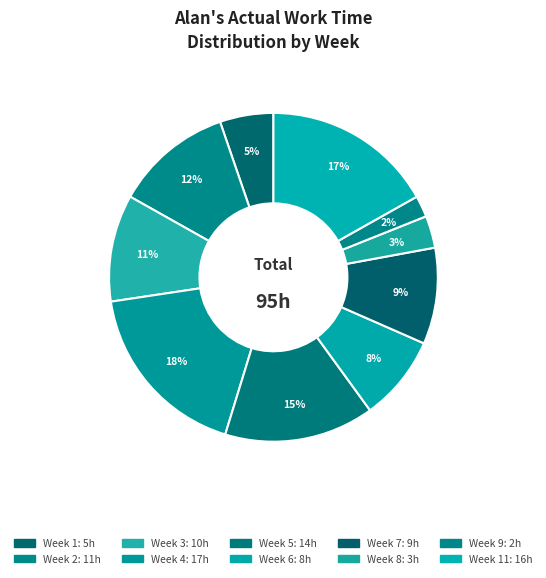

Count the number of slices in the pie.

10